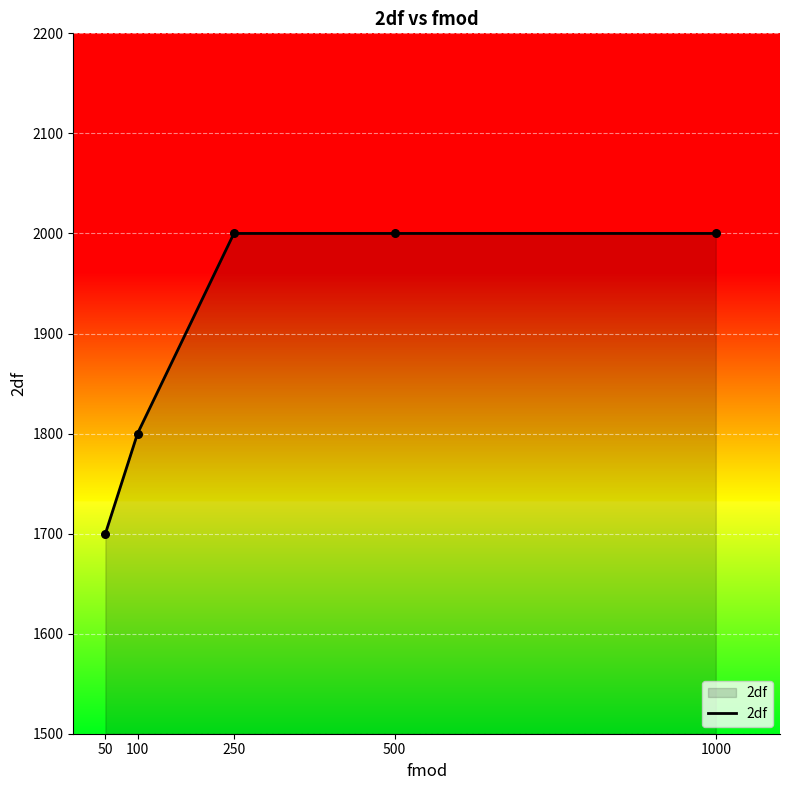

What is the change in value from 100 to 500?

+200